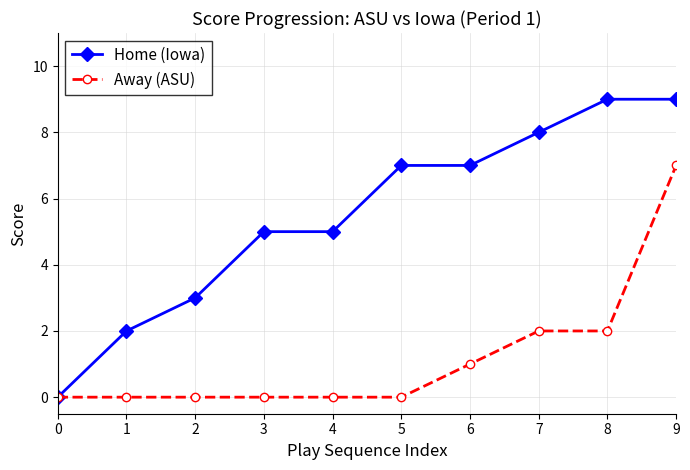

What is the difference between the maximum and minimum values in the Home (Iowa) series?

9